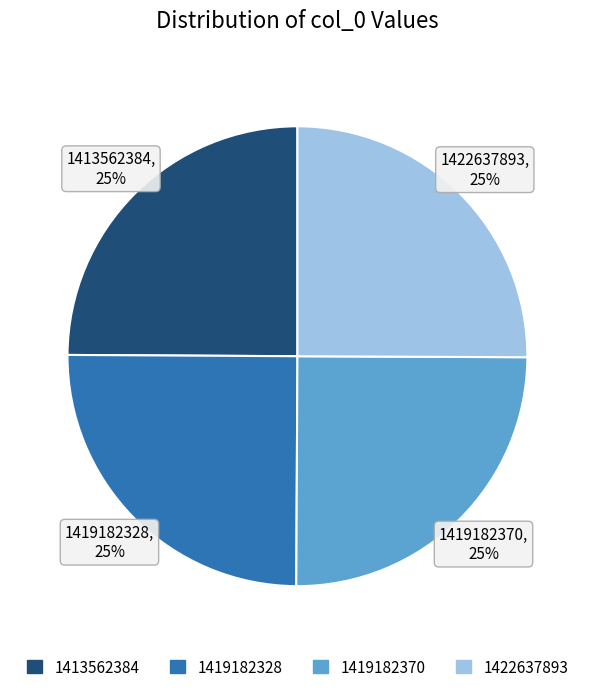

Does 1422637893 account for over 50% of the chart?

No